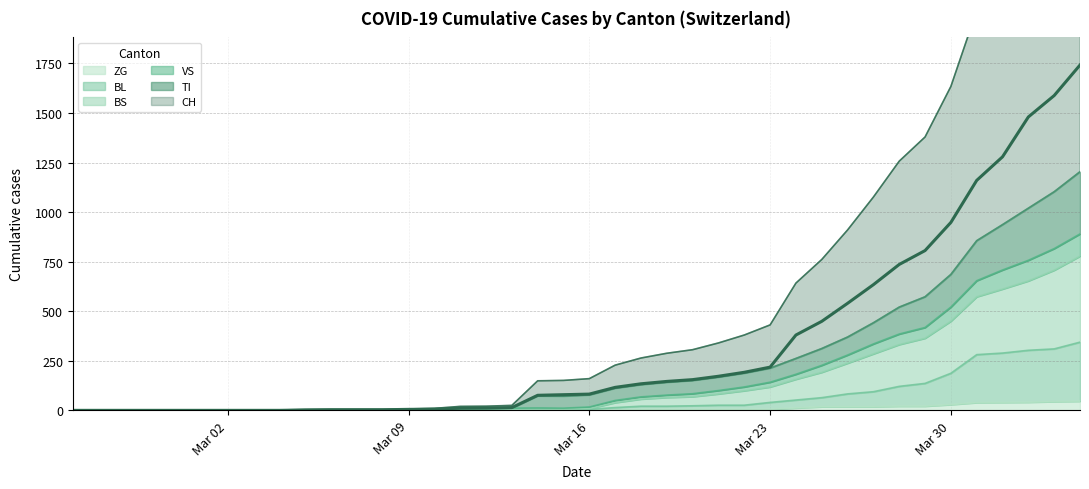

What are all the series names shown in the legend?

CH, TI, VS, BL, BS, ZG